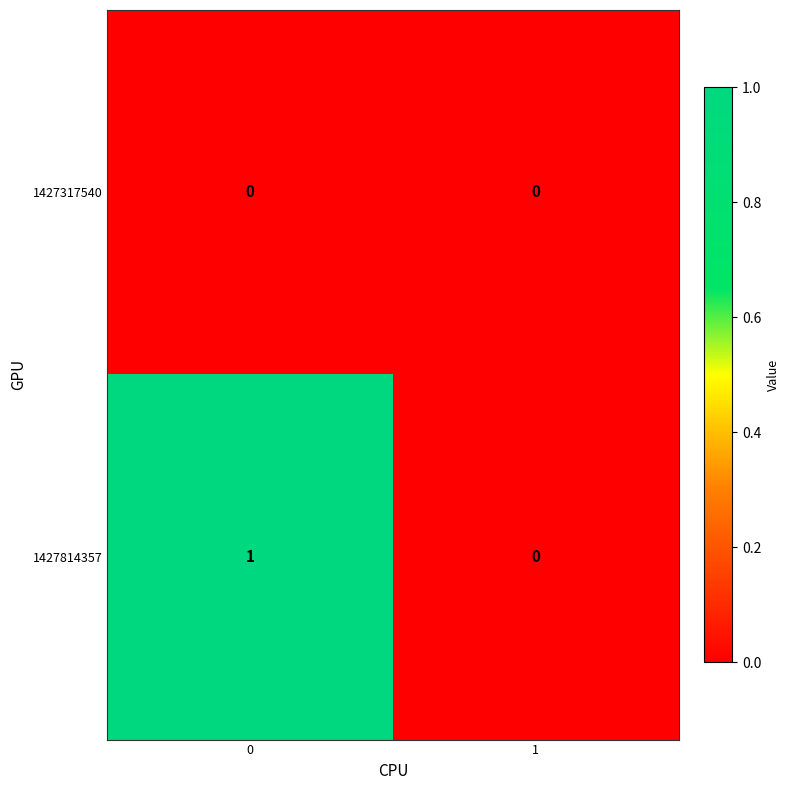

Which series changed the most between 0 and 1?

1427814357